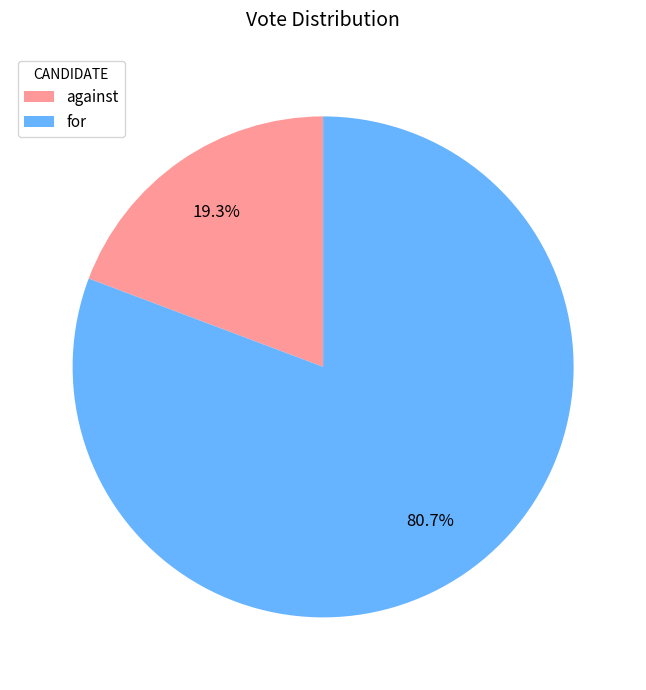

What percentage is NOT represented by for?

19.3%